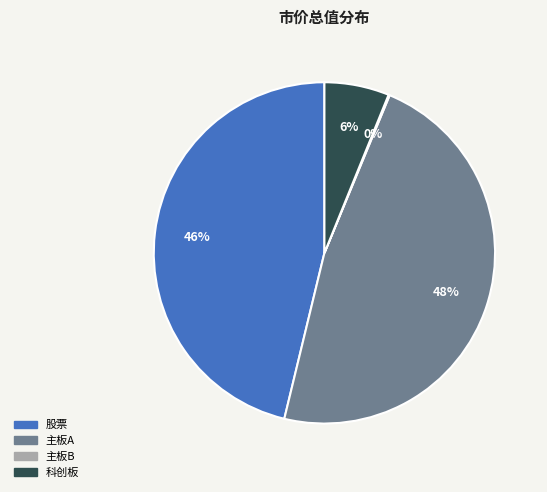

Do 主板A and 股票 together represent more than half of the pie?

Yes